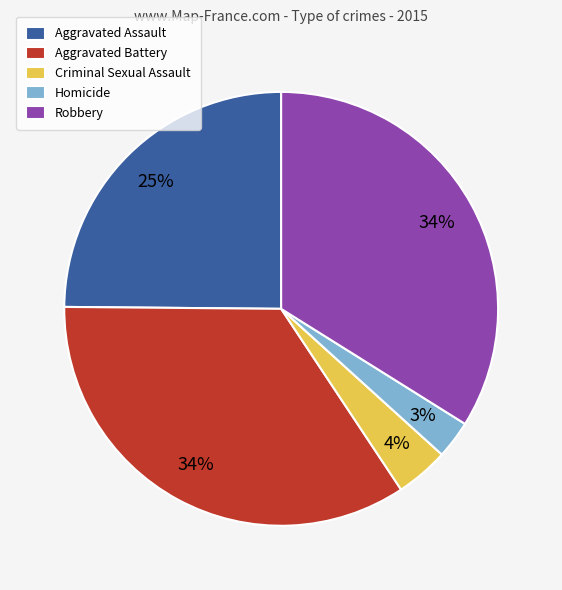

Which has a higher value, Homicide or Aggravated Assault?

Aggravated Assault